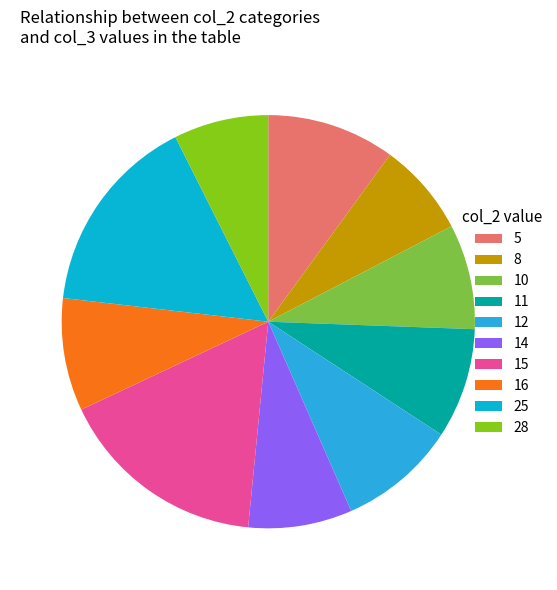

What is the largest slice in the pie chart?

15